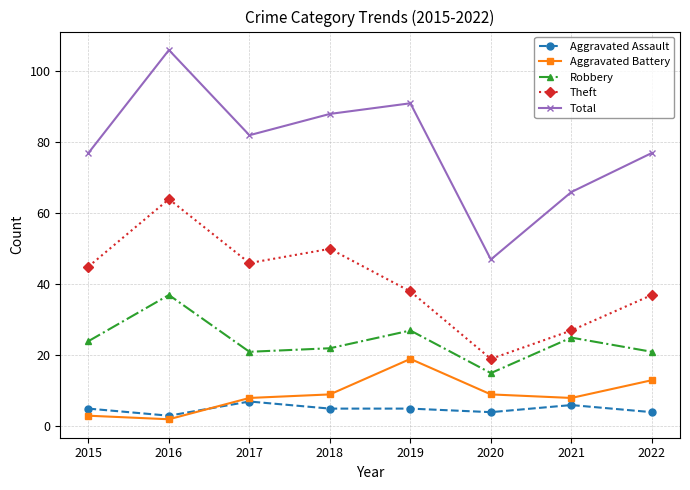

Which category has the highest value in the Theft series?

2016